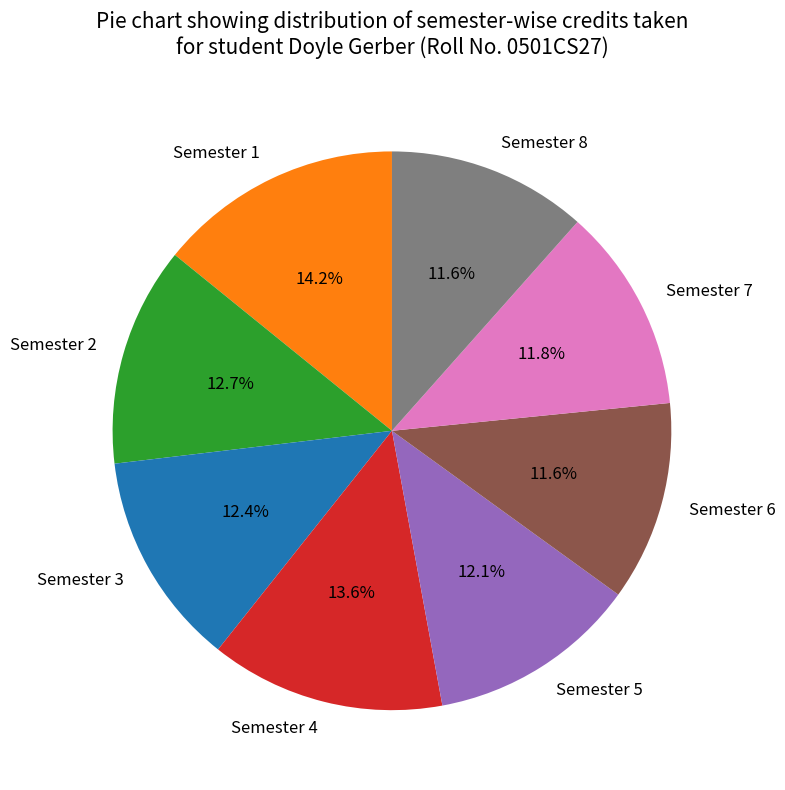

To the nearest percent, what percentage of the pie is Semester 5?

12%